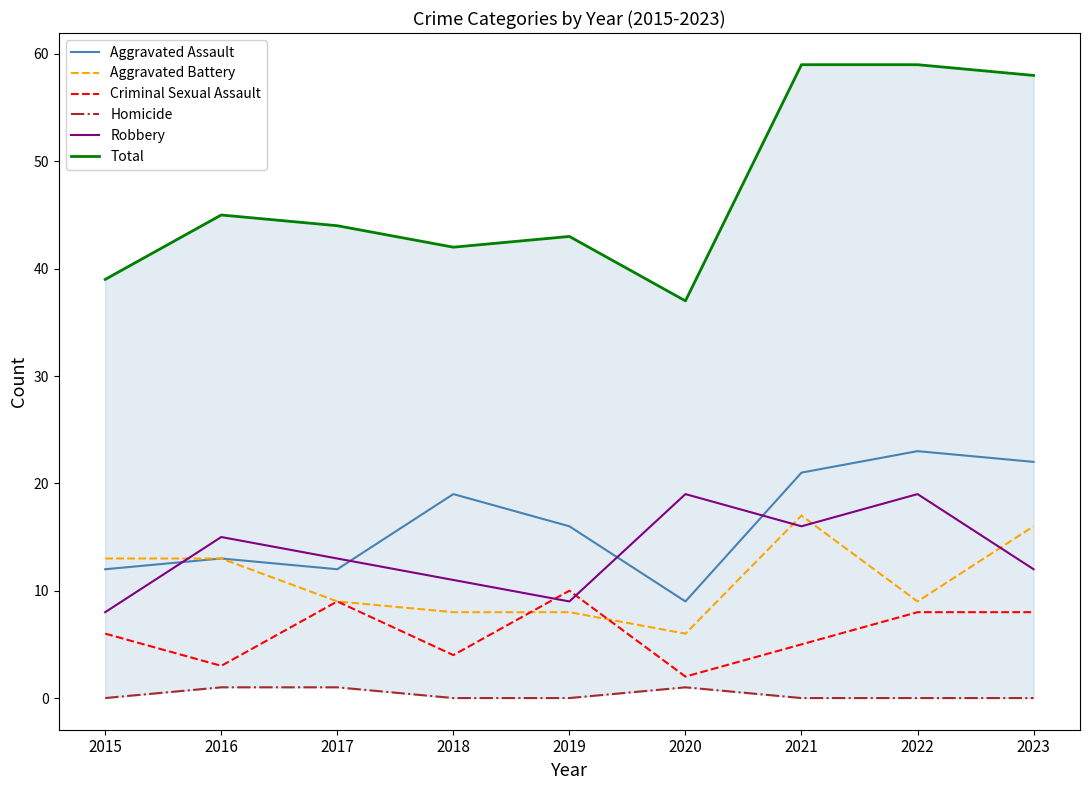

What is the value of the Total point at the 4th from the left?

42